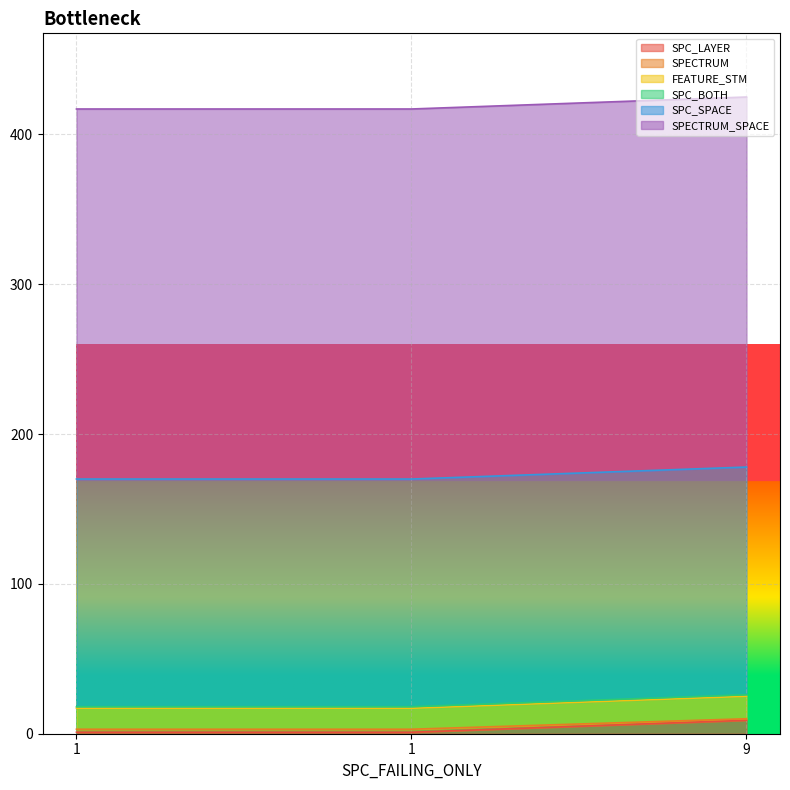

Which has a higher value, 1 or 9?

9